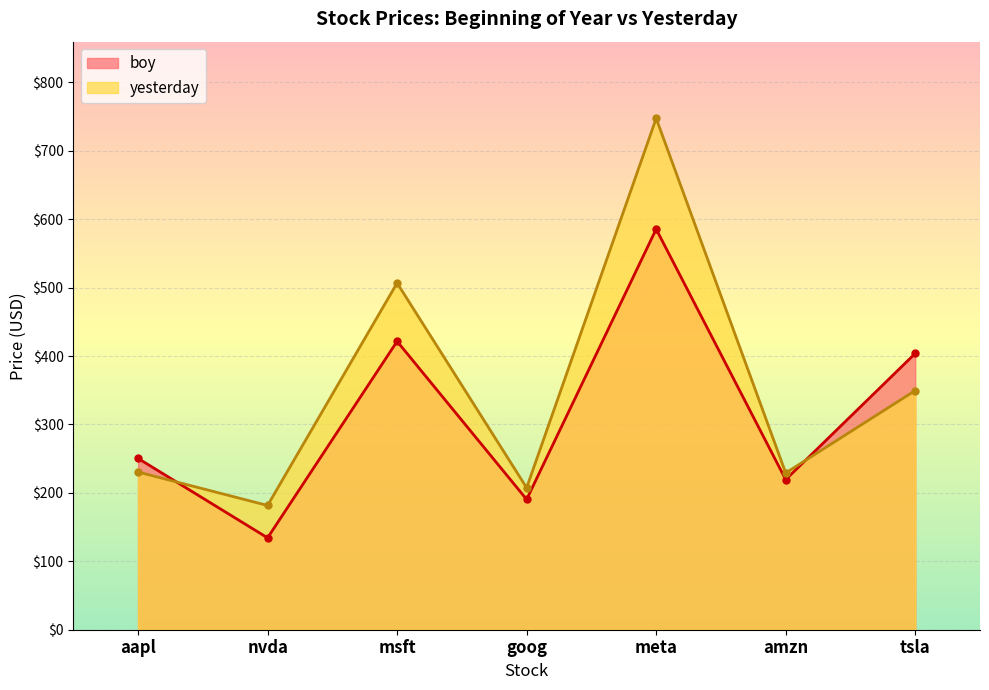

Reading left to right, transcribe all the data shown in this chart.

boy: 250.4	134.3	421.5	190.4	585.5	219.4	403.8
yesterday: 230.5	181.6	506.7	207.5	747.4	229.1	349.6